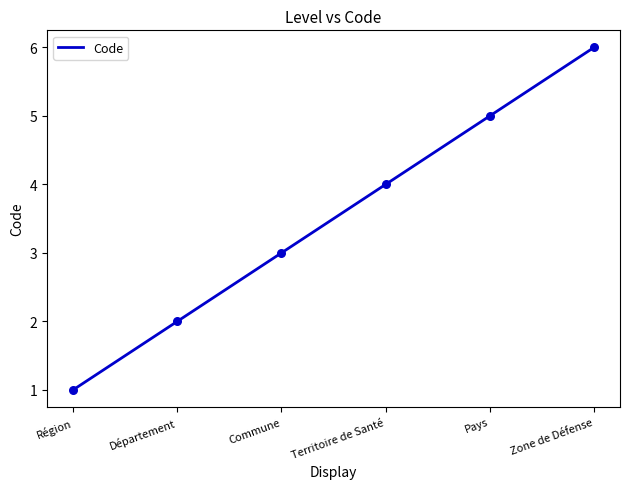

What is the ratio of the value at Pays to the value at Zone de Défense?

0.8